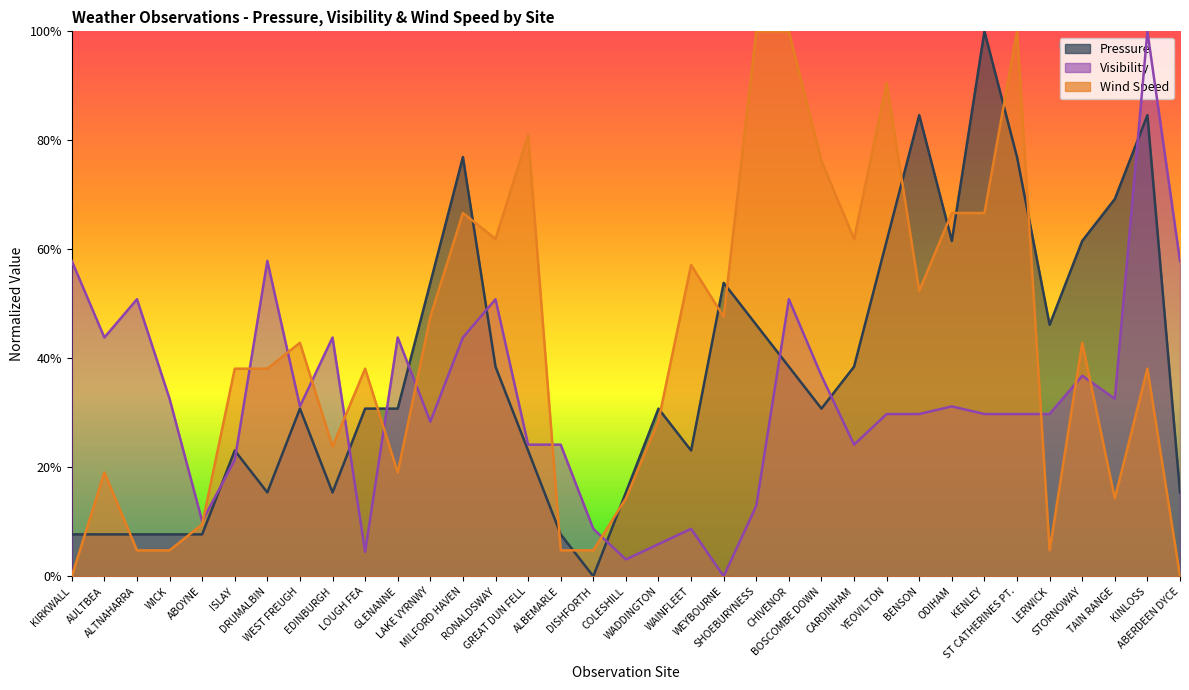

What is the label of the 13th point from the left?

MILFORD HAVEN